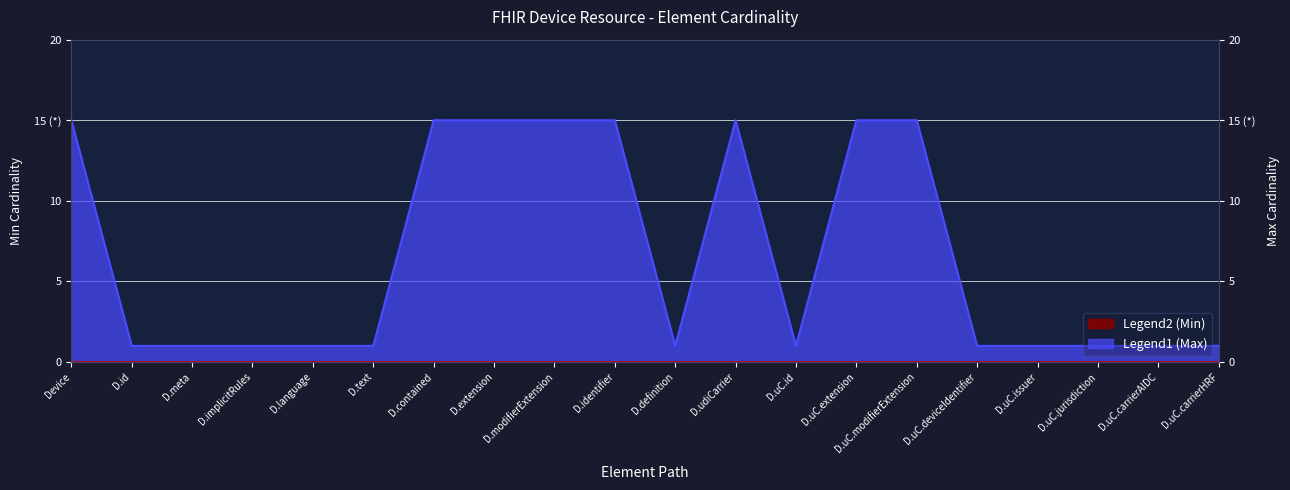

What is the maximum value shown in the chart?

15